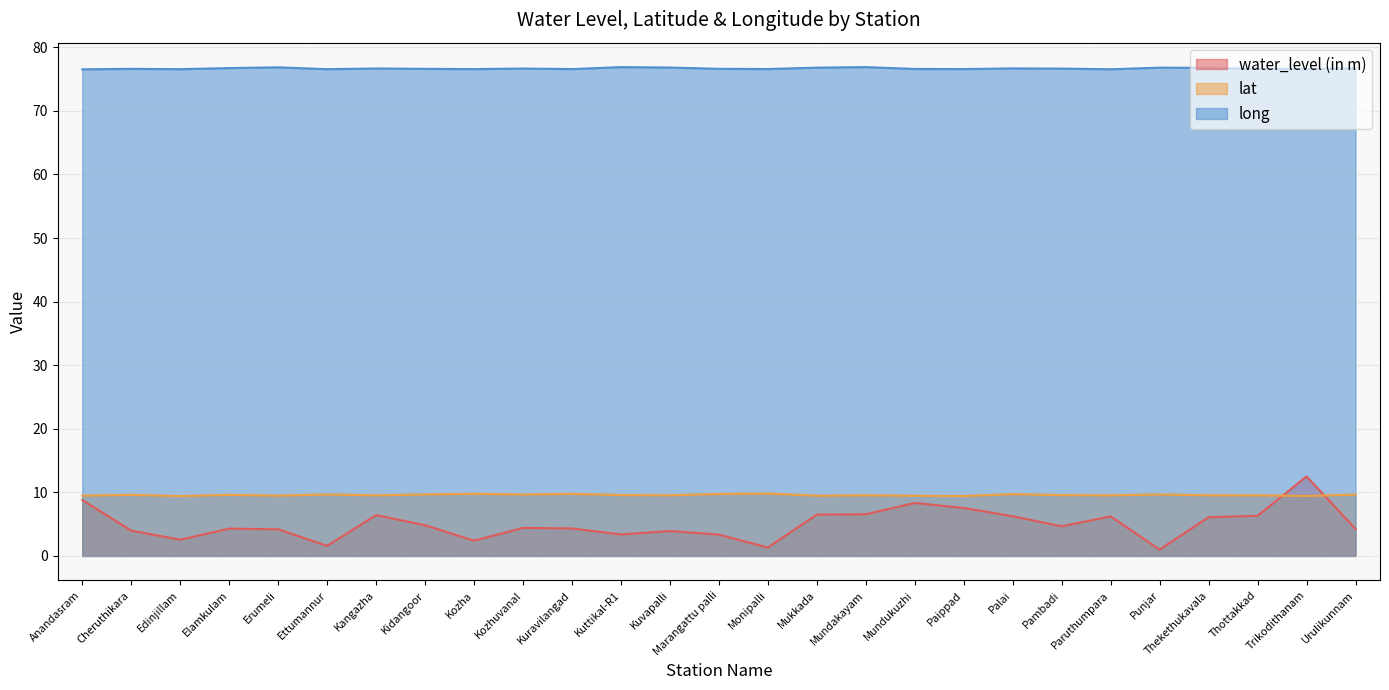

In long, how many points are higher than both neighbors (excluding endpoints)?

8